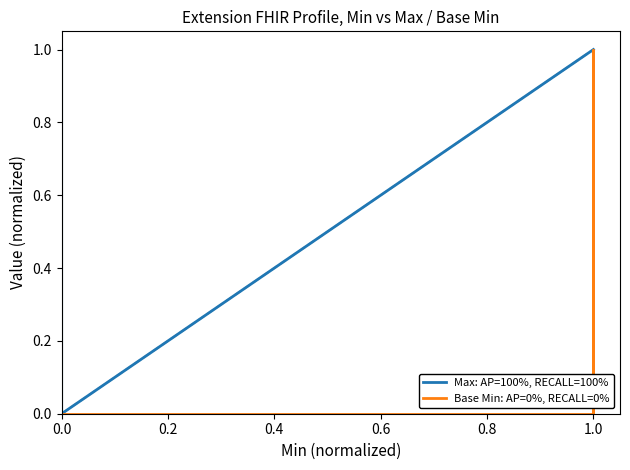

True or false: Max: AP=100%, RECALL=100% has more than 1 interior local peaks.

False